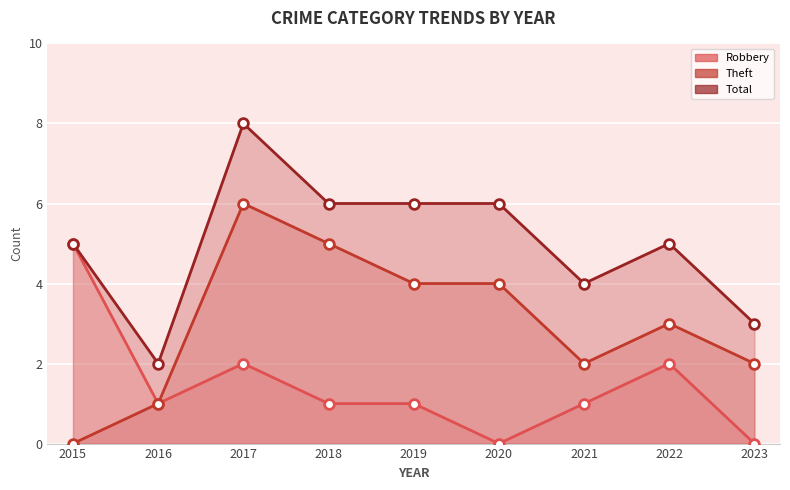

List the series in order of their peak value, lowest first.

Robbery, Theft, Total